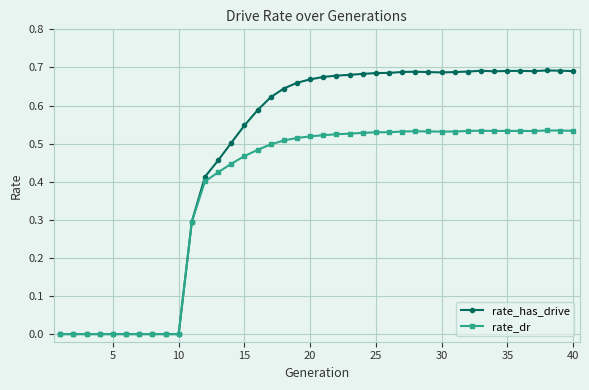

Which series has the largest total across all categories?

rate_has_drive